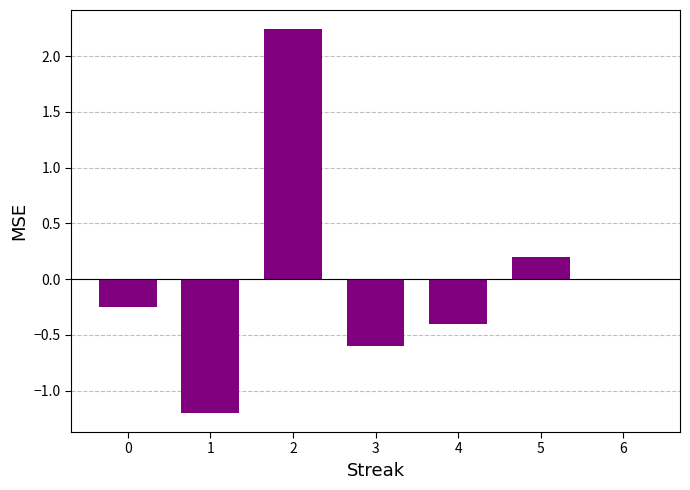

What is the sum of the values at 3 and 5?

-0.4